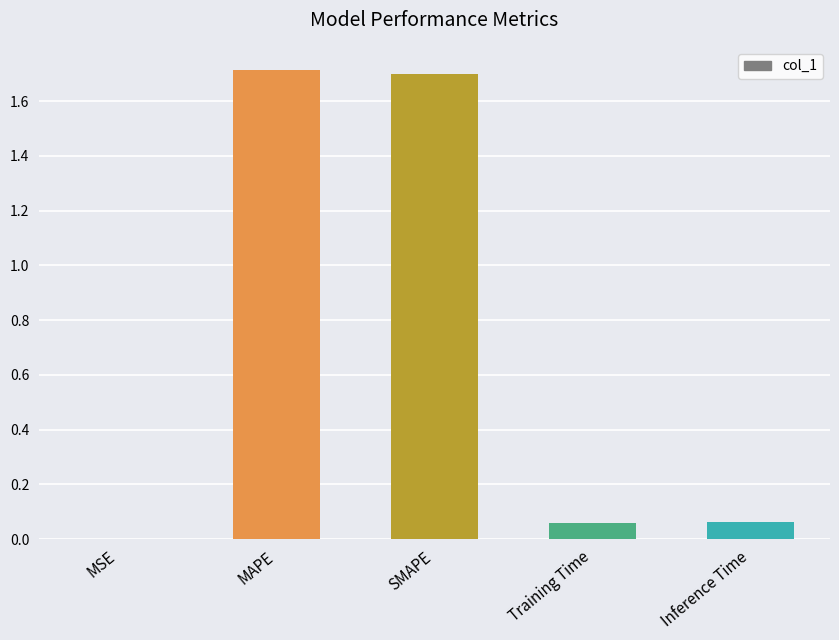

What is the sum of all values?

3.5